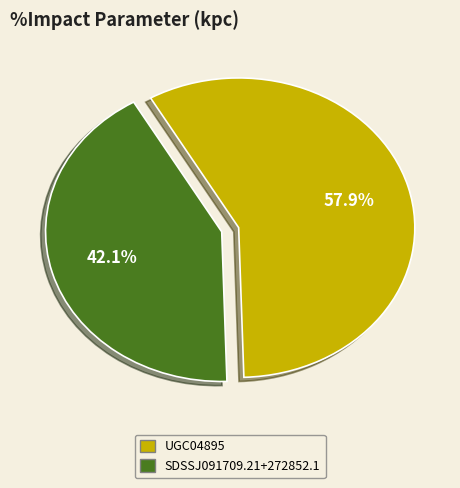

Combined, do SDSSJ091709.21+272852.1 and UGC04895 account for over 50%?

Yes